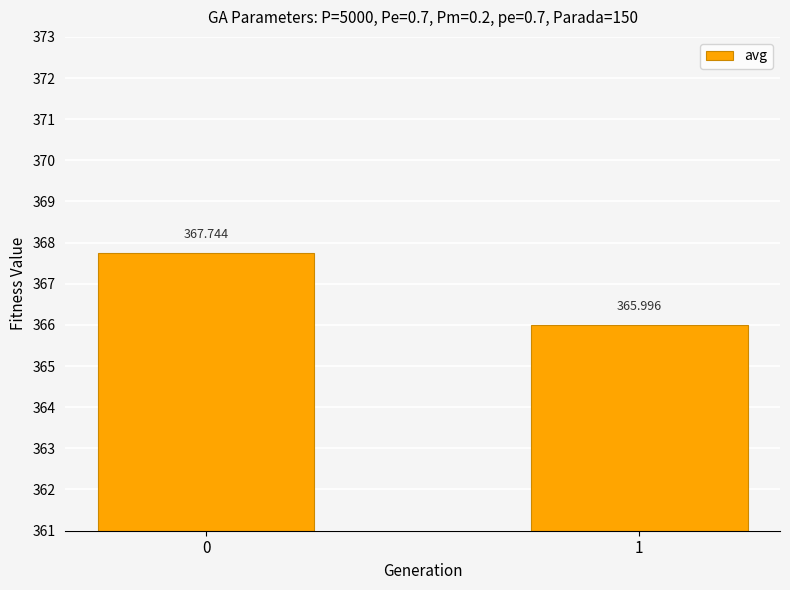

Rank the categories by value from highest to lowest.

0, 1